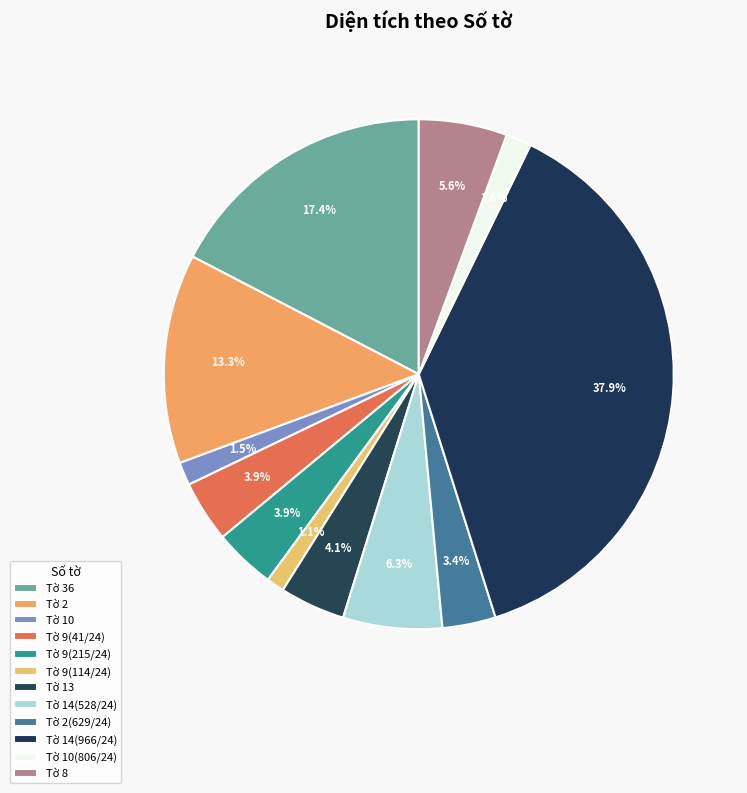

Count the number of slices in the pie.

12